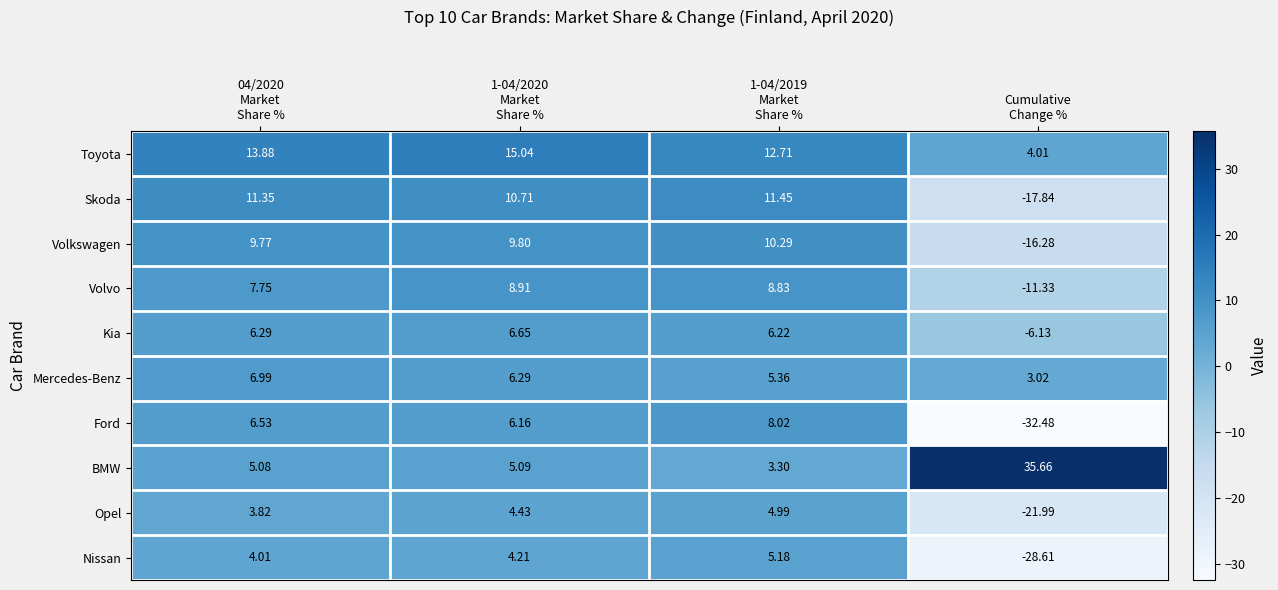

What is the difference between the highest and lowest values at Cumulative
Change %?

68.1